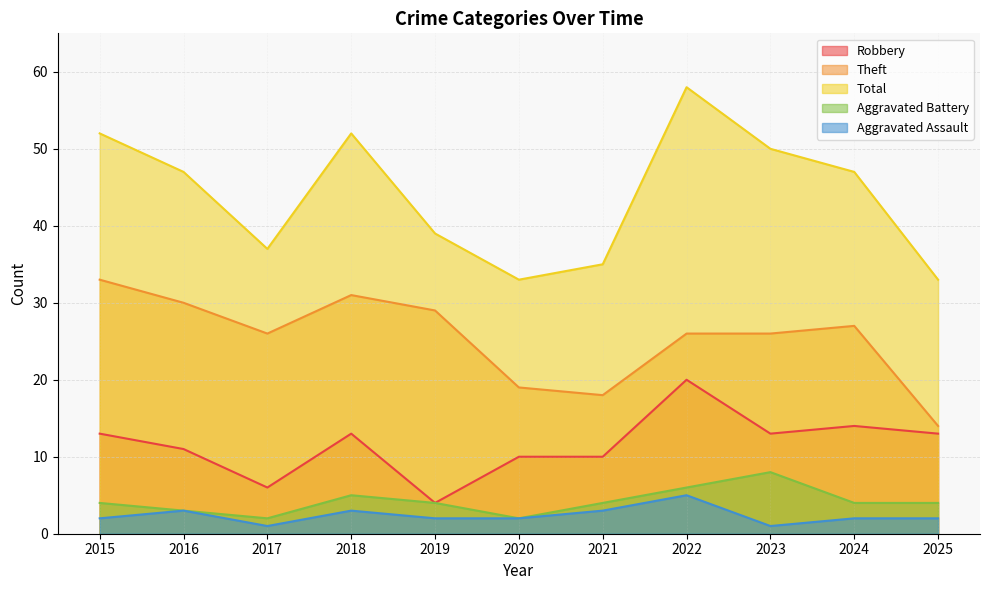

Where does the Aggravated Battery series first go above 4?

2018